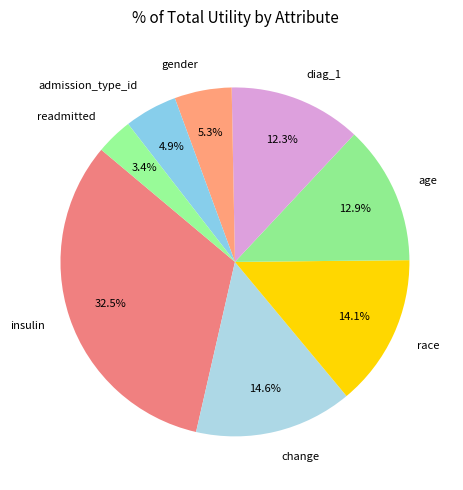

Which category has the biggest portion of the pie?

insulin